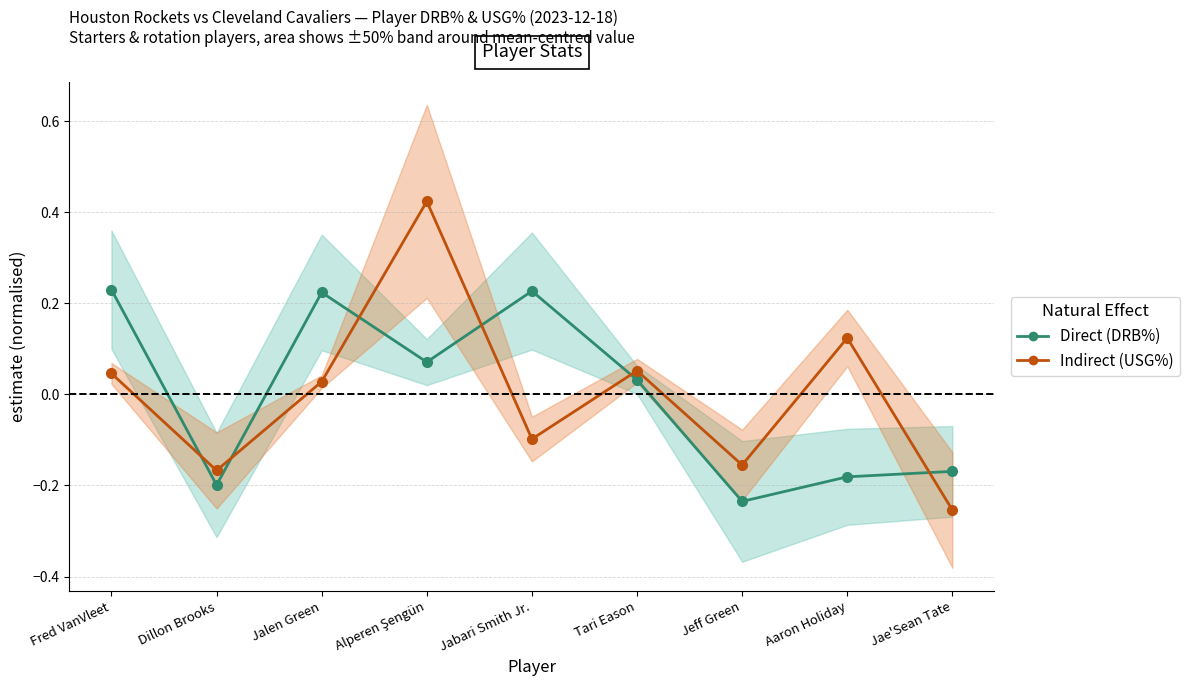

List the series in order of their overall mean, highest first.

Direct, Indirect